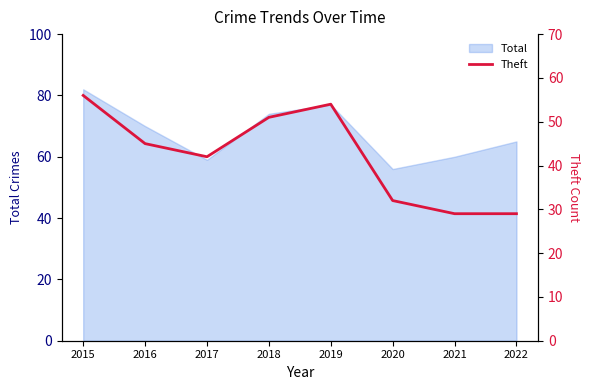

Where does the data first go above 45?

2015